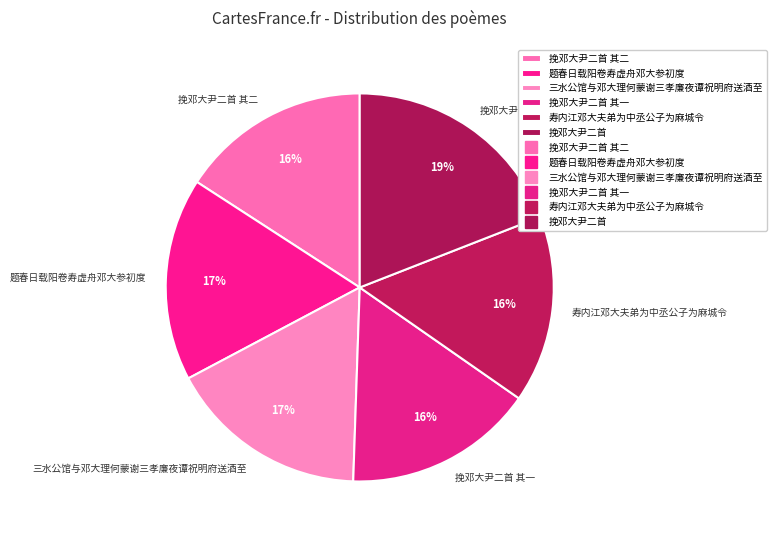

To the nearest percent, what is the difference between the largest and smallest slice percentages?

3%